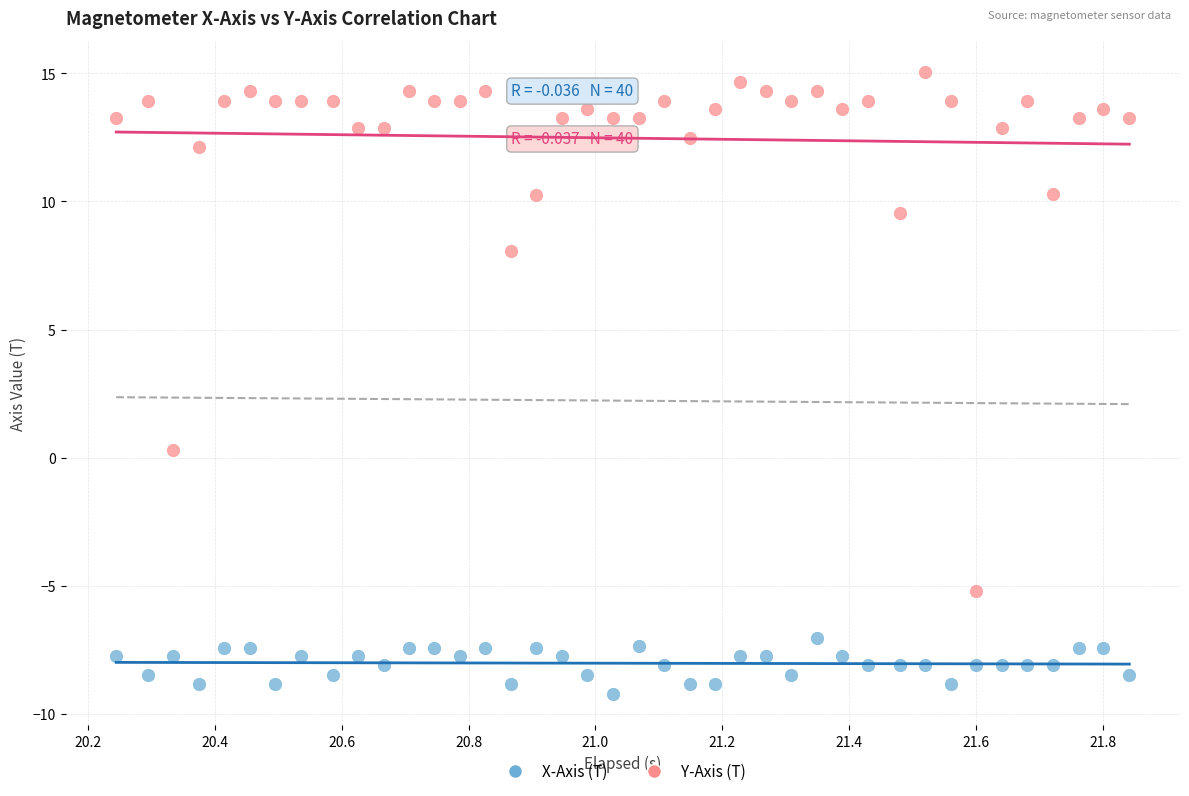

Across all data points, what is the range of Y values (max minus min)?

24.3